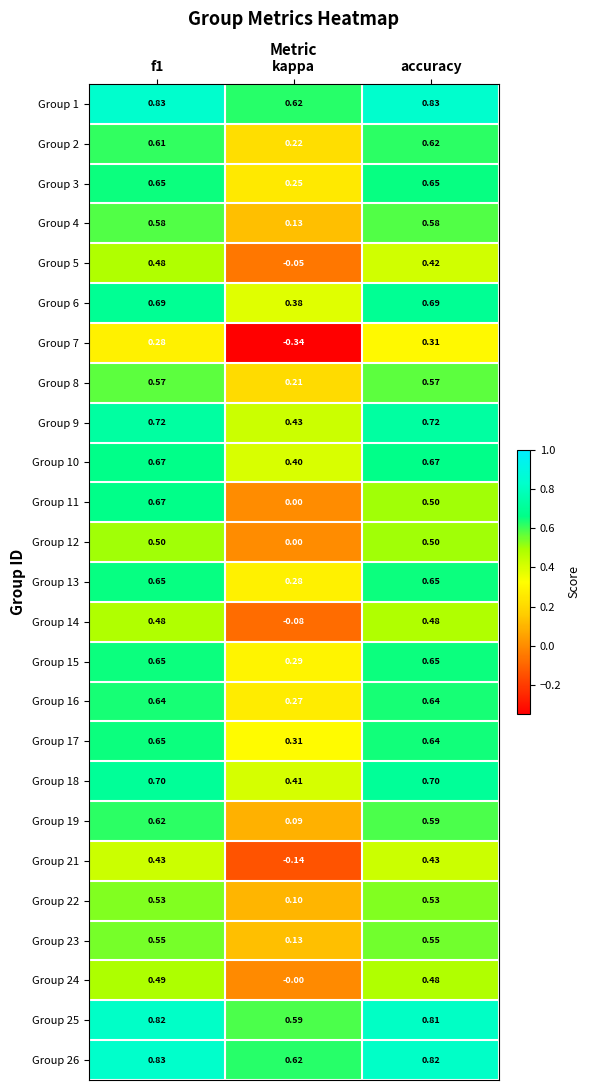

Which label corresponds to the smallest value in the chart?

kappa